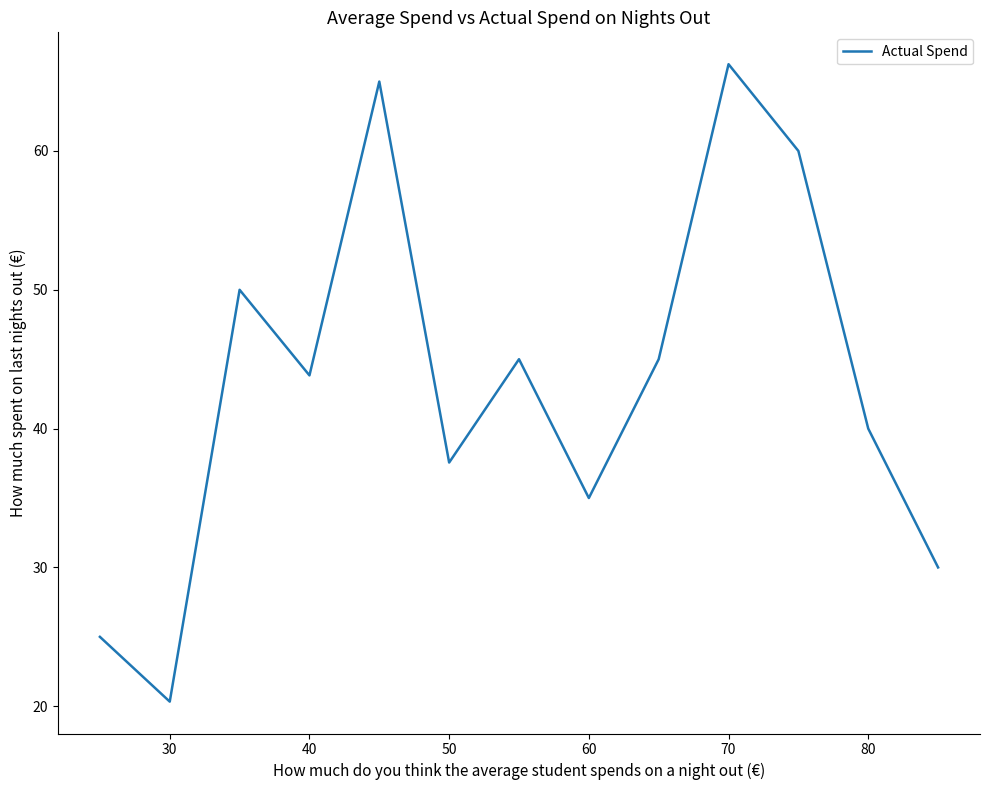

What is the difference between the maximum and minimum values?

45.9